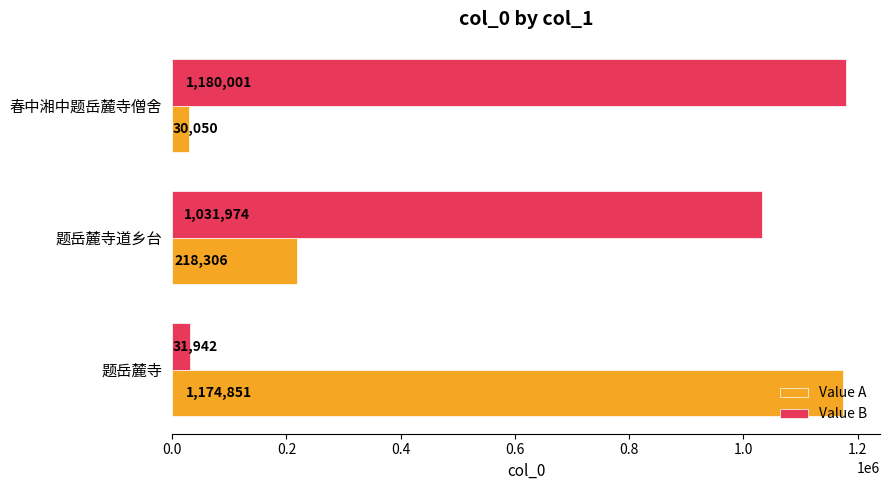

Count the number of categories in the chart.

3